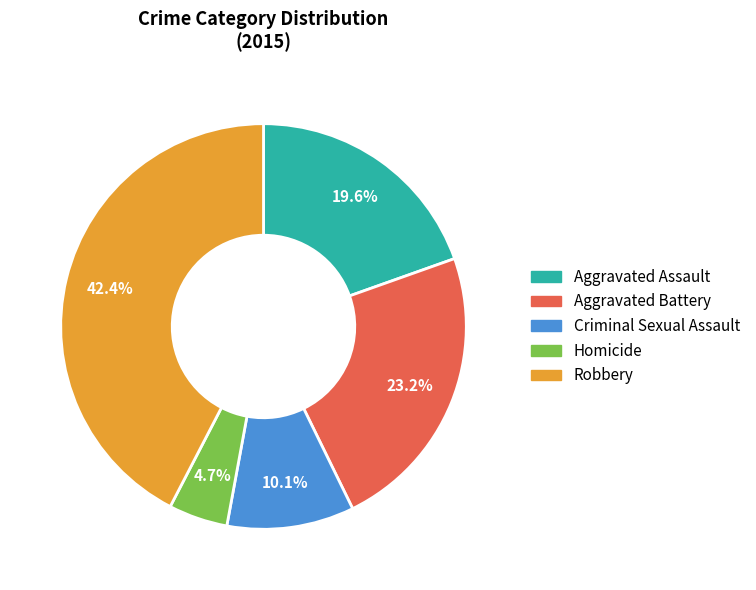

Which has a higher value, Homicide or Robbery?

Robbery